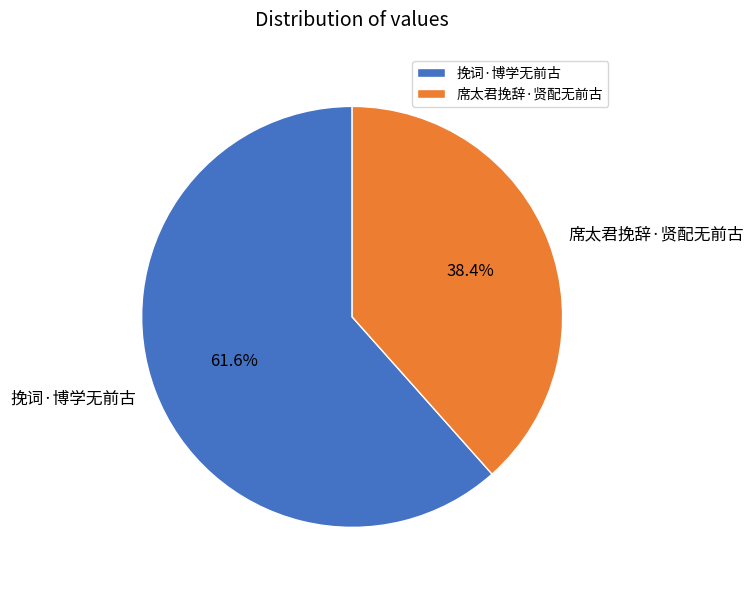

True or false: 挽词·博学无前古 accounts for 68% of the total.

False